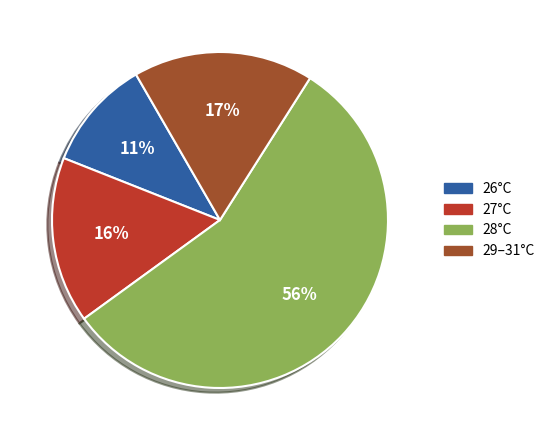

Is there any slice that represents more than half of the pie?

Yes